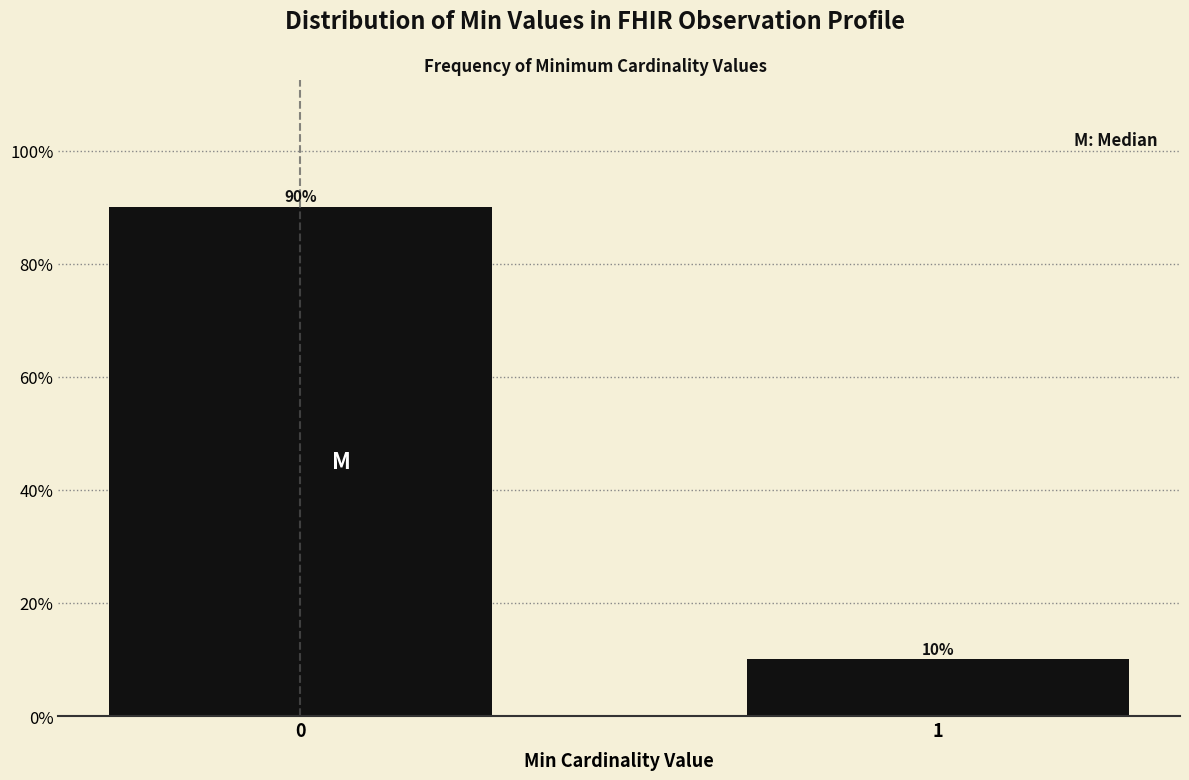

Reading right to left, what are all the values shown in this chart?

10	90